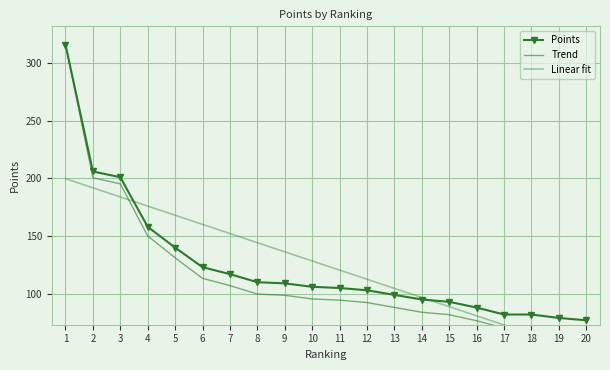

Reading left to right, extract all data points from this chart.

Points: 316.0	206.0	201.0	158.0	140.0	123.0	117.0	110.0	109.0	106.0	105.0	103.0	99.0	95.0	93.0	88.0	82.0	82.0	79.0	77.0
Trend: 316.0	200.5	195.2	150.1	131.2	113.3	107.0	99.7	98.7	95.5	94.5	92.3	88.2	84.0	81.8	76.6	70.3	70.3	67.2	65.0
Linear fit: 199.8	191.8	183.9	176.0	168.0	160.1	152.2	144.3	136.3	128.4	120.5	112.6	104.6	96.7	88.8	80.9	72.9	65.0	57.1	49.1